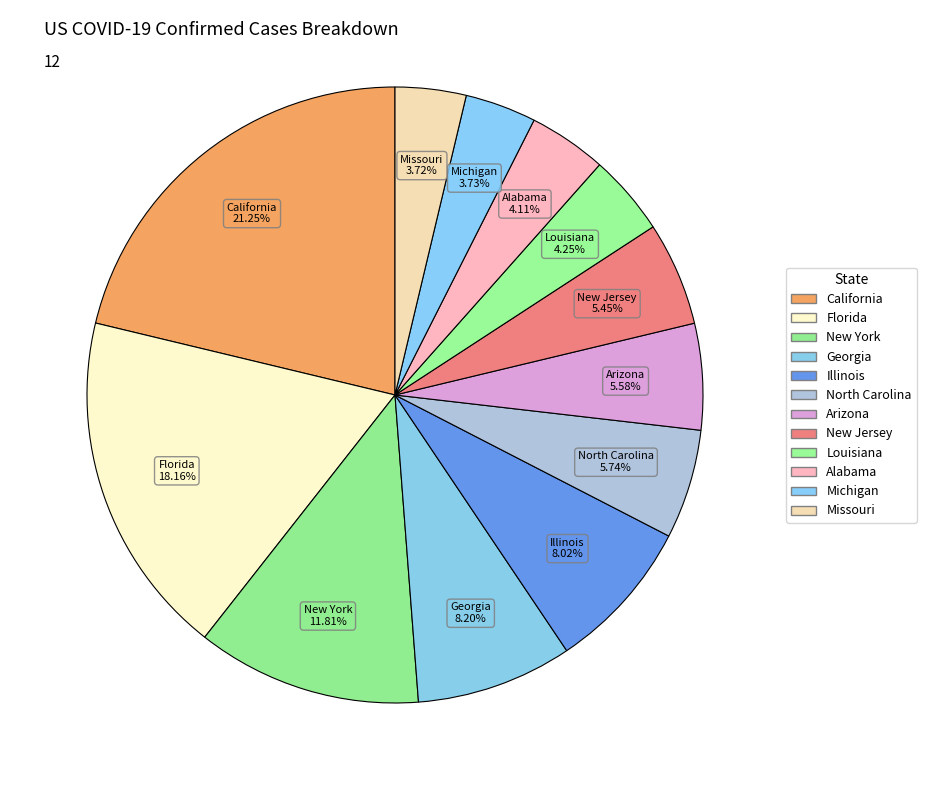

Is it true that Florida is 24% of the pie?

False